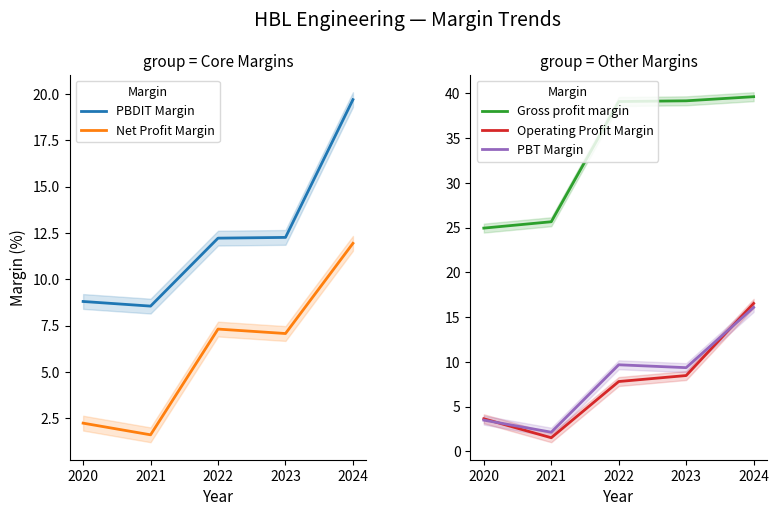

True or false: PBT Margin (%) and Operating Profit Margin (%) cross at least once.

True